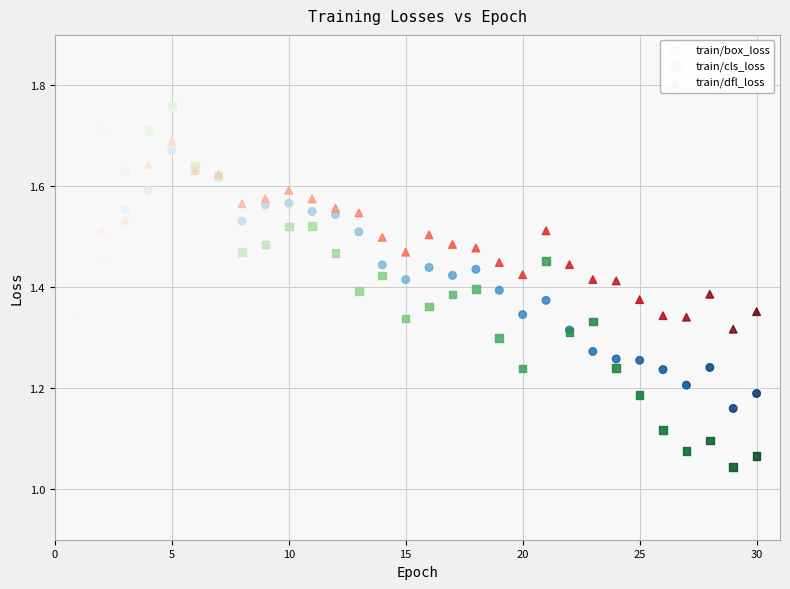

Which series has the widest spread of Y values?

train/cls_loss